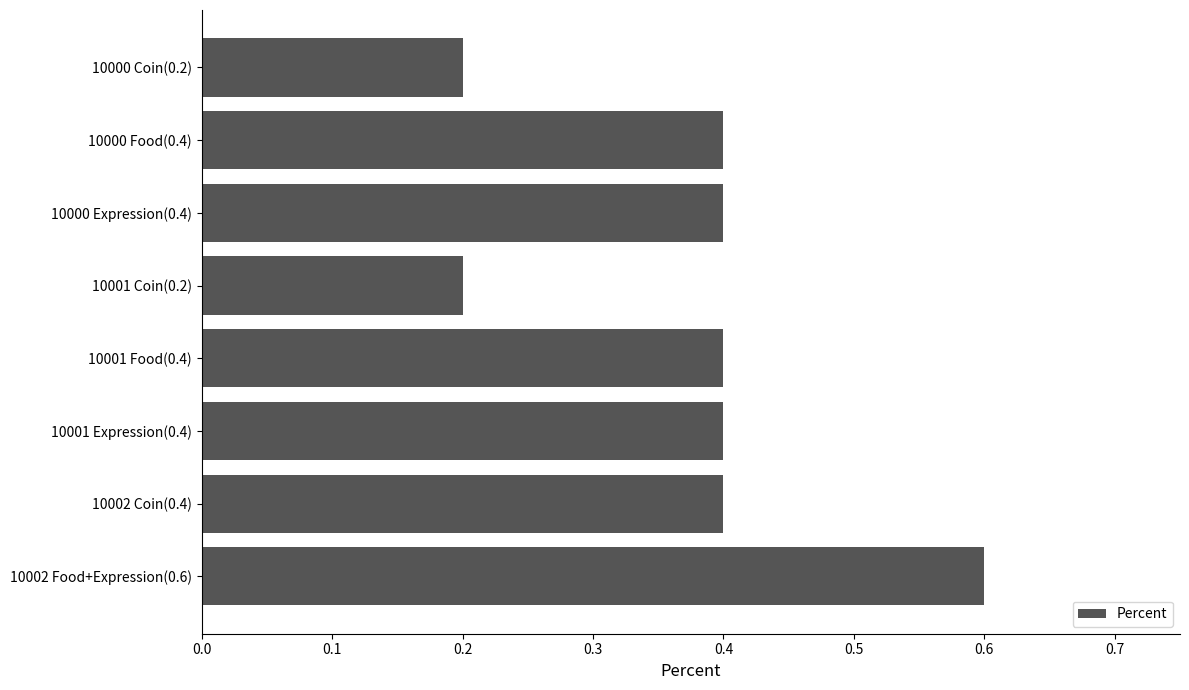

Count the number of categories in the chart.

8